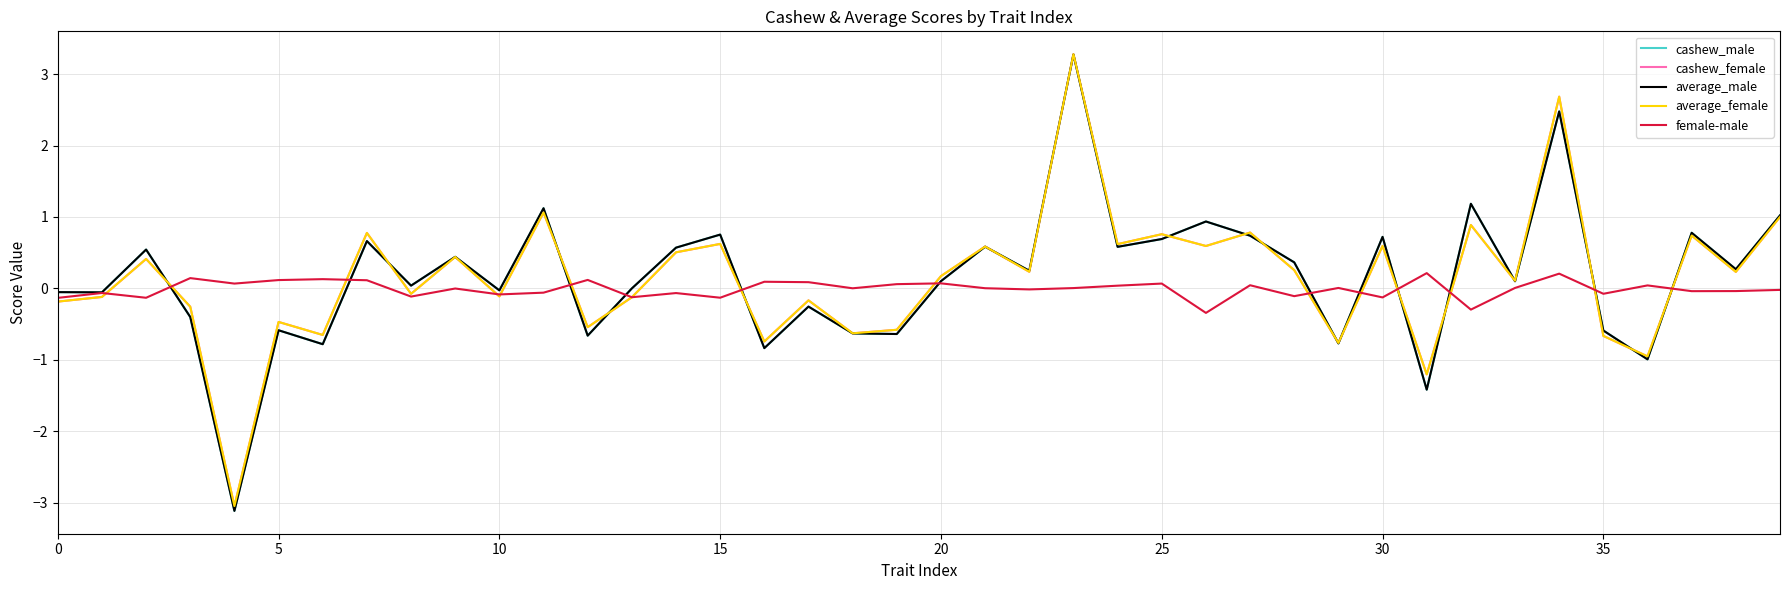

What is the minimum value for cashew_female?

-3.0